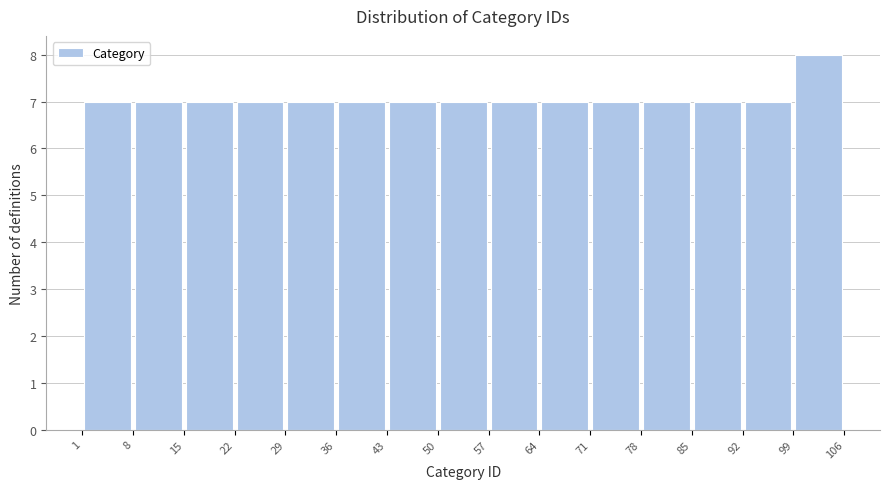

What is the height of the bar covering 57 to 64 on the x-axis? The values are not printed on the chart, so give them approximately, as read against the axis.

7